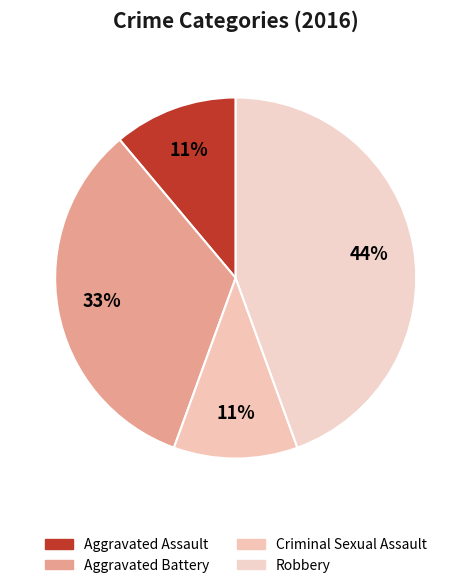

To the nearest percent, what is the difference between the largest and smallest slice percentages?

33%